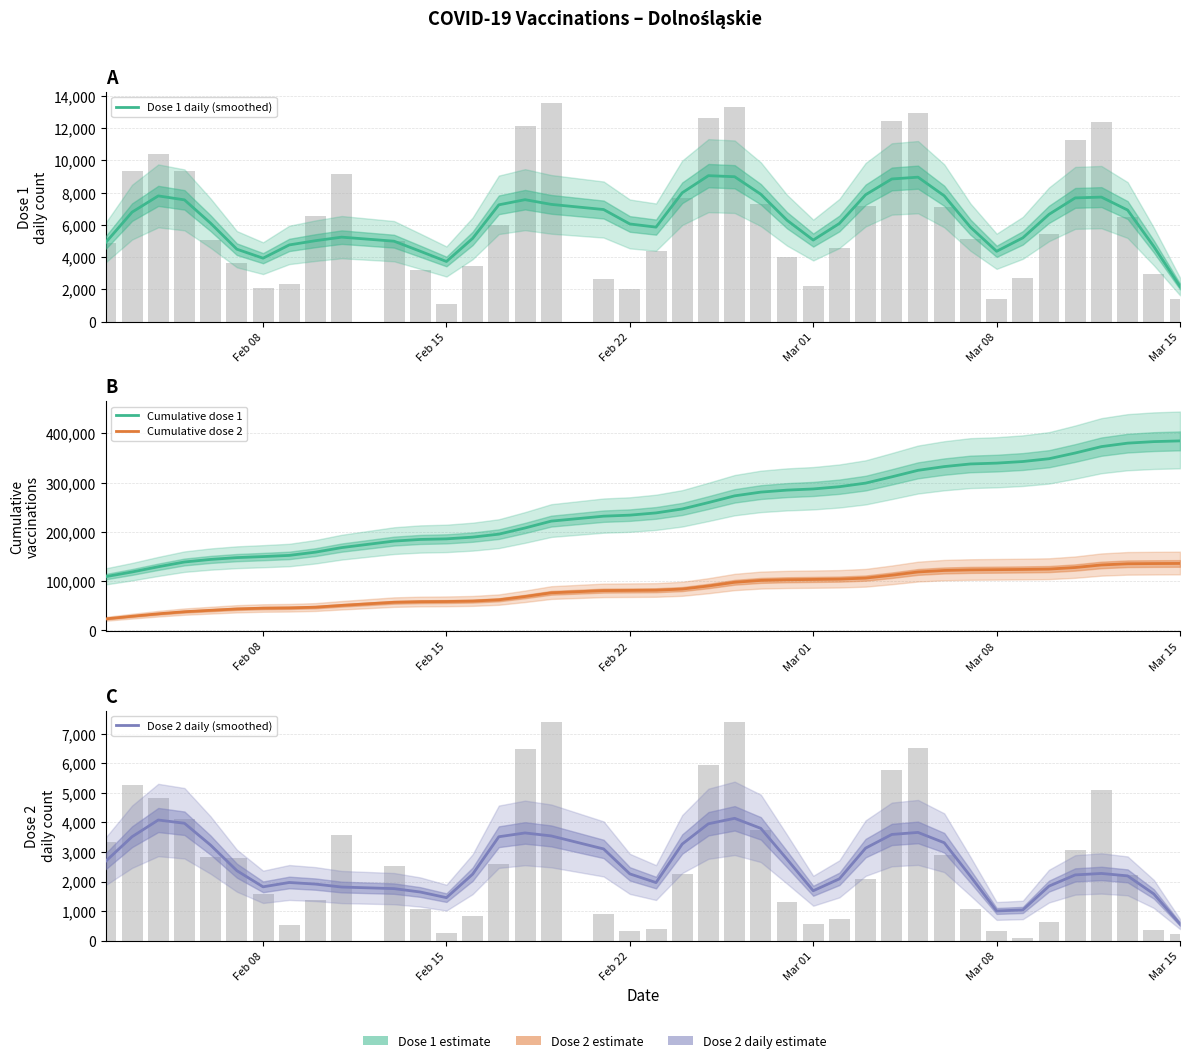

What are all the series names shown in the legend?

Dose 1 daily (smoothed), Cumulative dose 1, Cumulative dose 2, Dose 2 daily (smoothed)